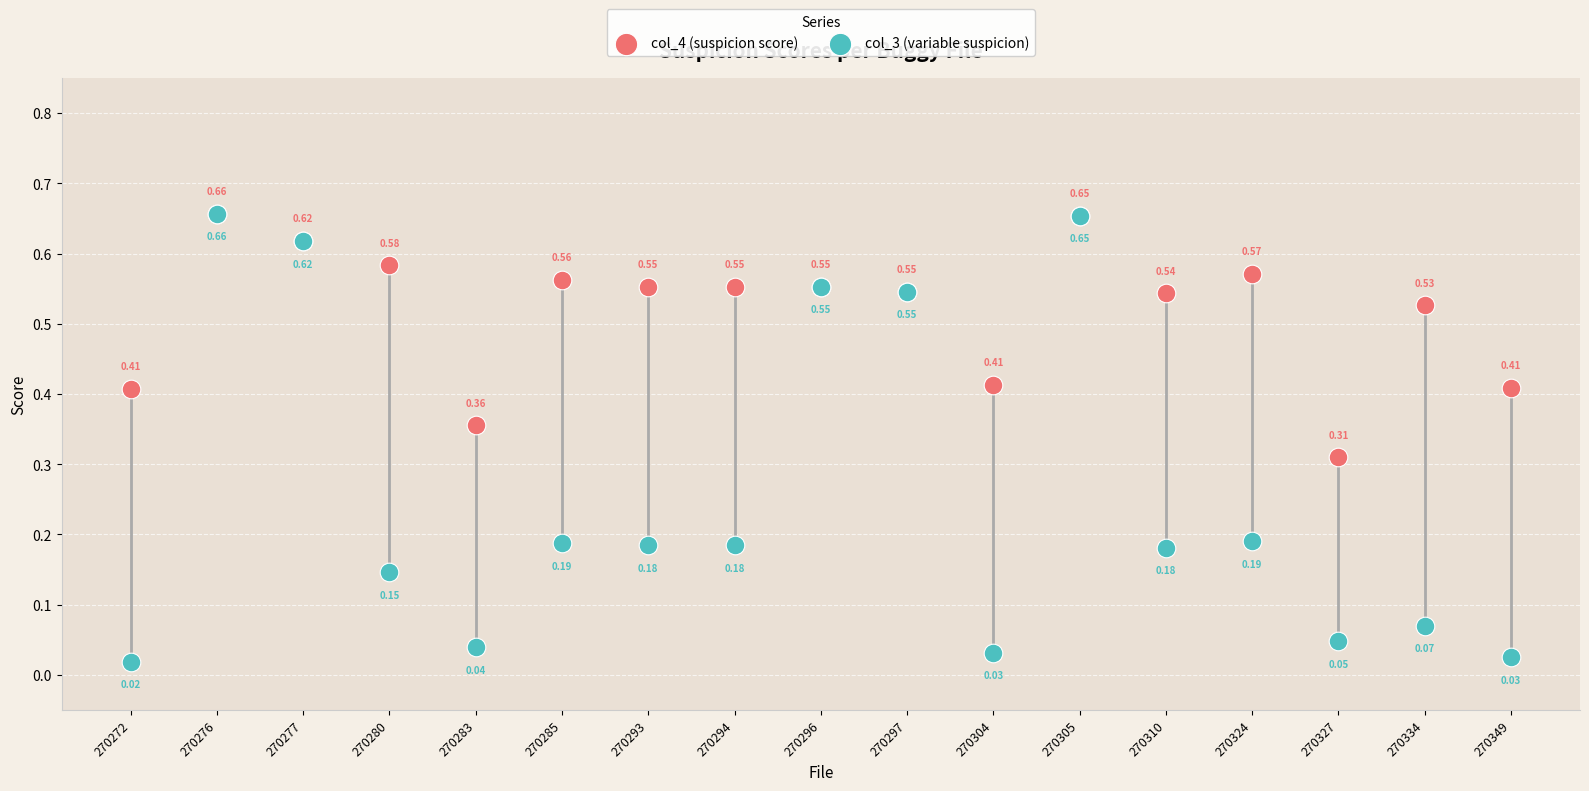

What are all the series names shown in the legend?

col_4 (suspicion score), col_3 (variable suspicion)